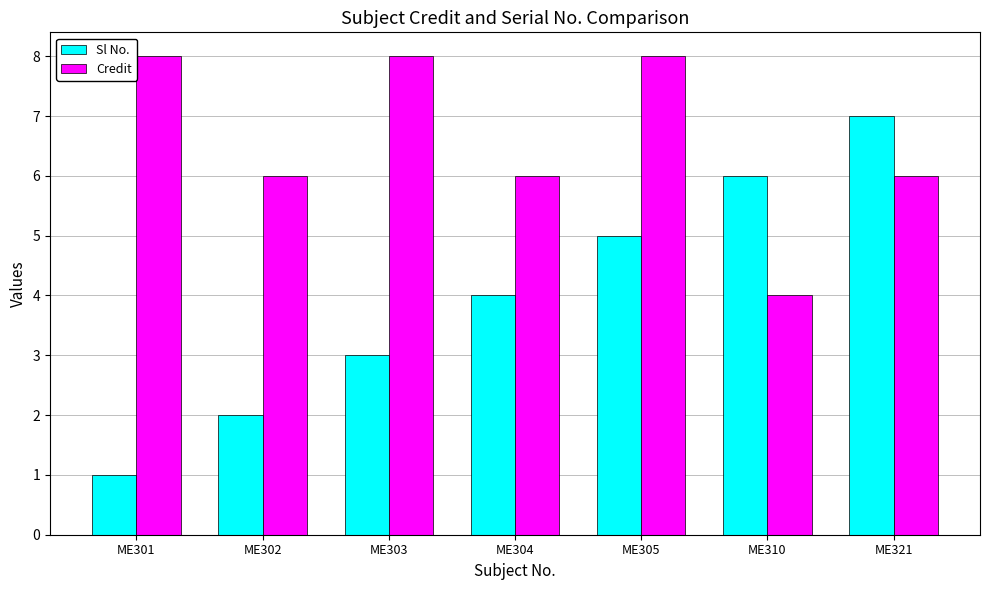

What is the value of the Credit bar at the 4th from the left?

6